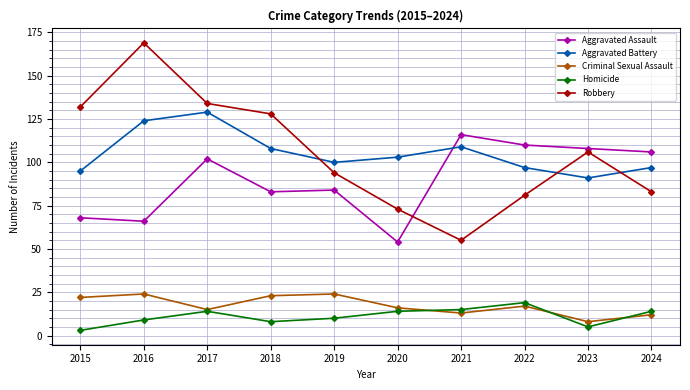

What is the sum of all Aggravated Assault values?

897